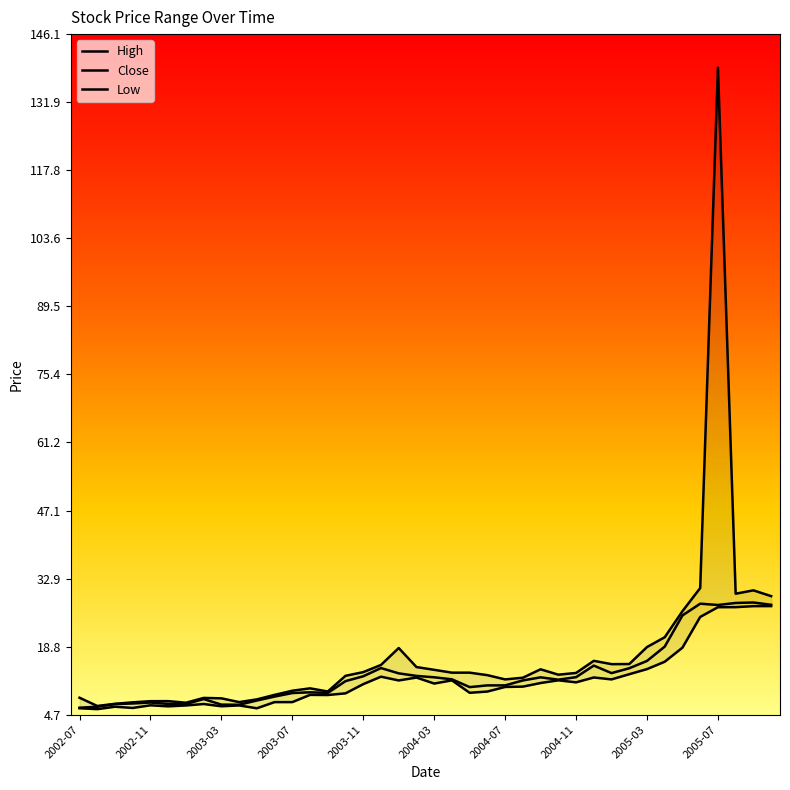

How many interior local peaks does the High series have?

8